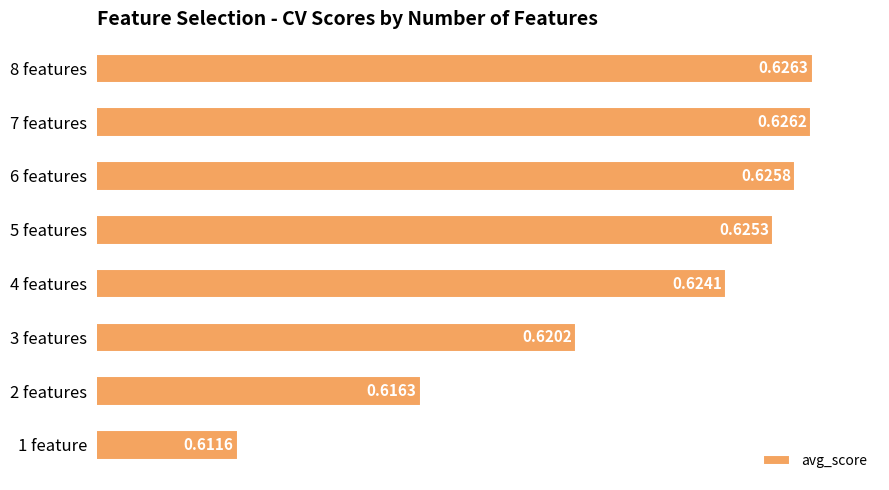

Rank the categories by value from highest to lowest.

8 features, 7 features, 6 features, 5 features, 4 features, 3 features, 2 features, 1 feature